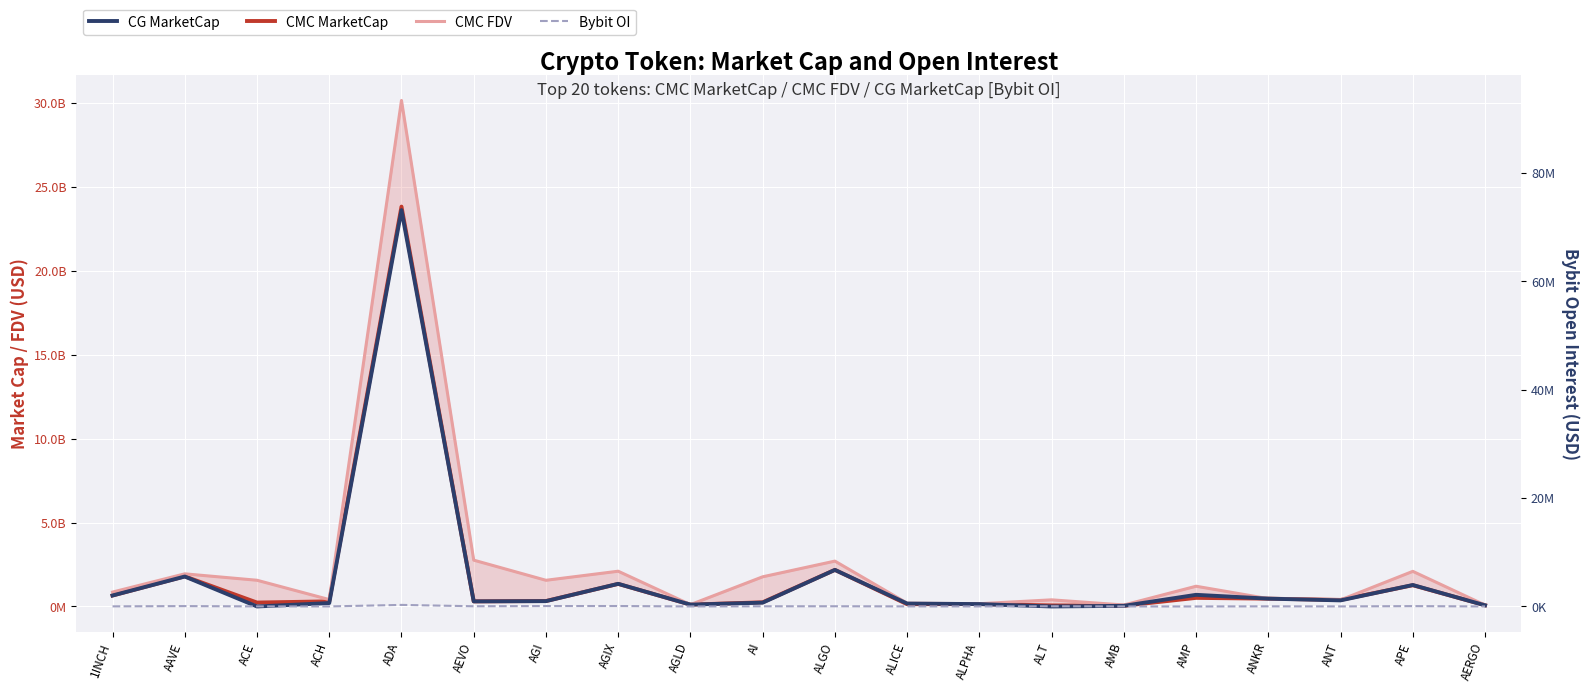

At which category does CMC MarketCap reach its first local valley?

ACE